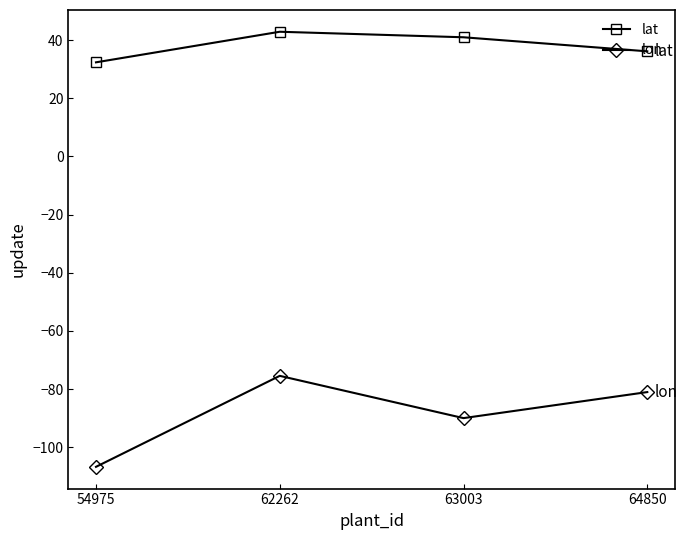

True or false: lon and lat intersect in this chart.

False